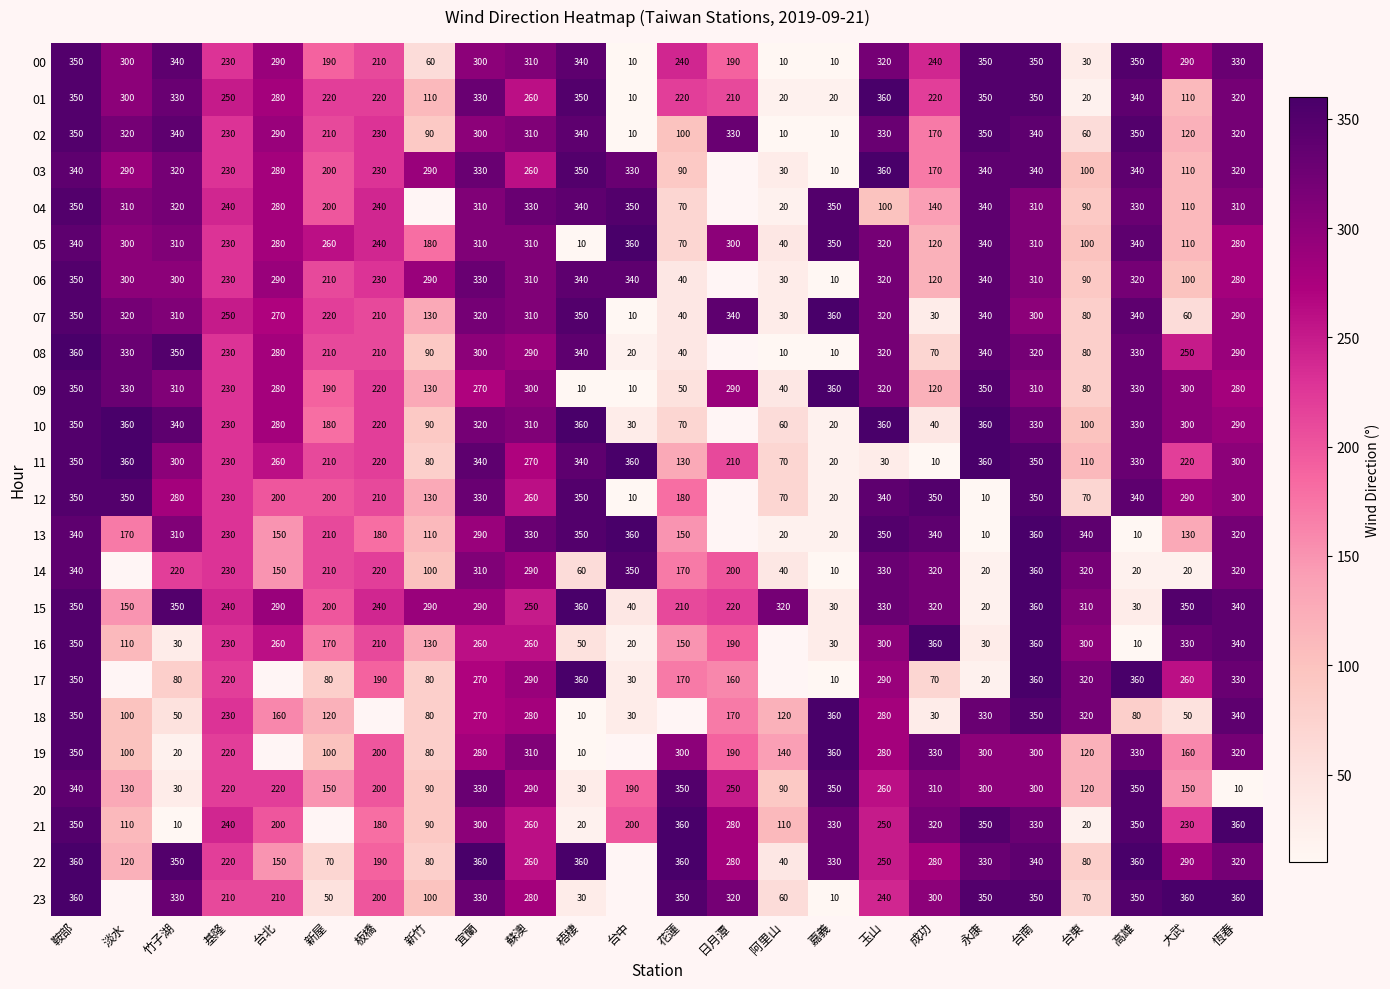

The 08 series shows 15 at 阿里山. True or false?

False